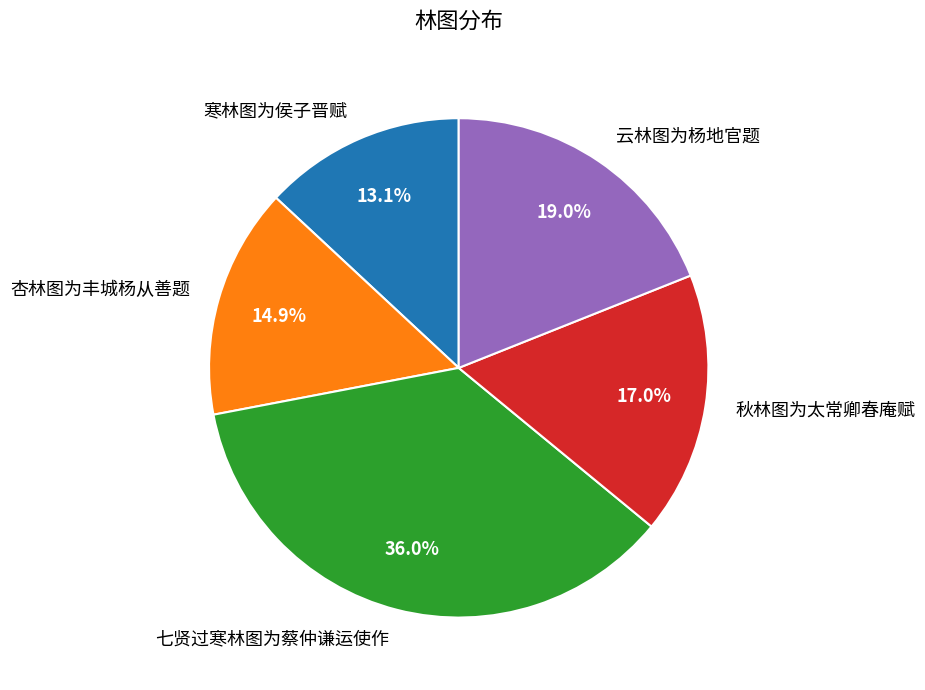

To the nearest percent, what is the average slice percentage?

20%